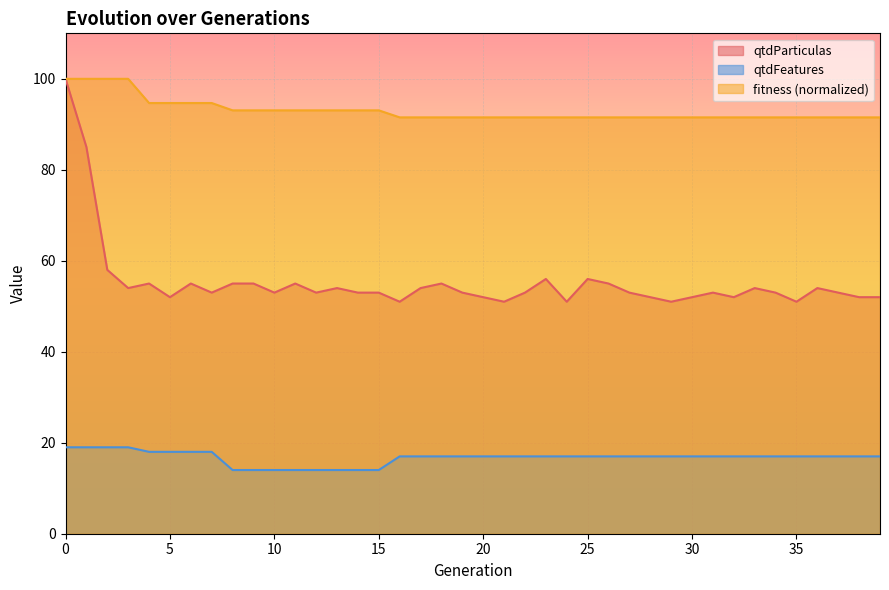

Rank the series by their maximum value, from lowest to highest.

qtdFeatures, qtdParticulas, fitness